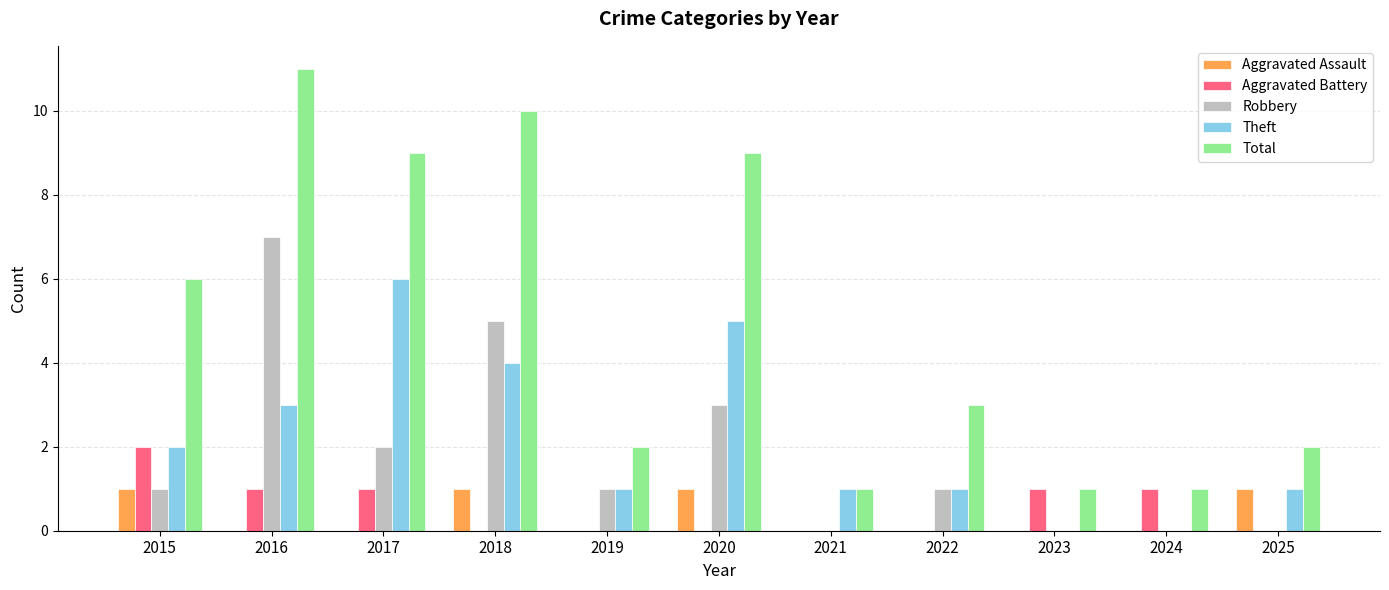

How many groups of bars are there?

11